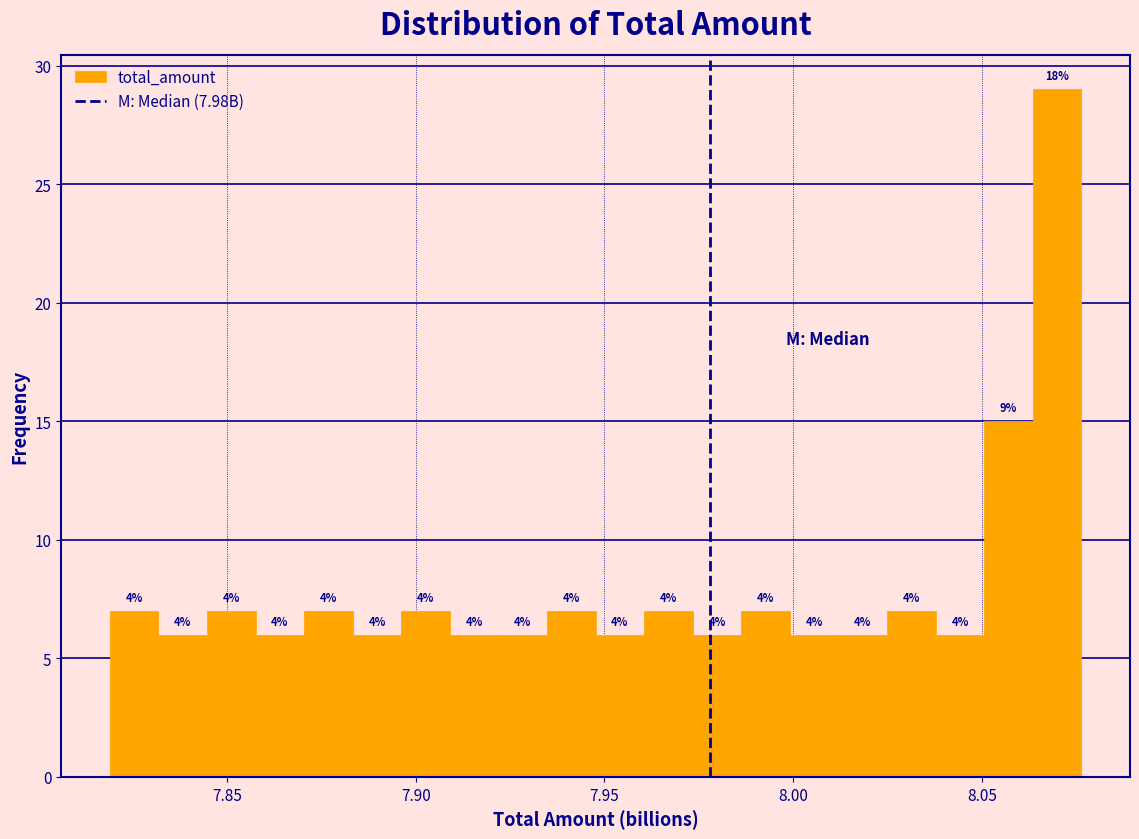

Around what value on the x-axis is the tallest bar? Give the approximate position of its centre, as read against the axis.

8.070